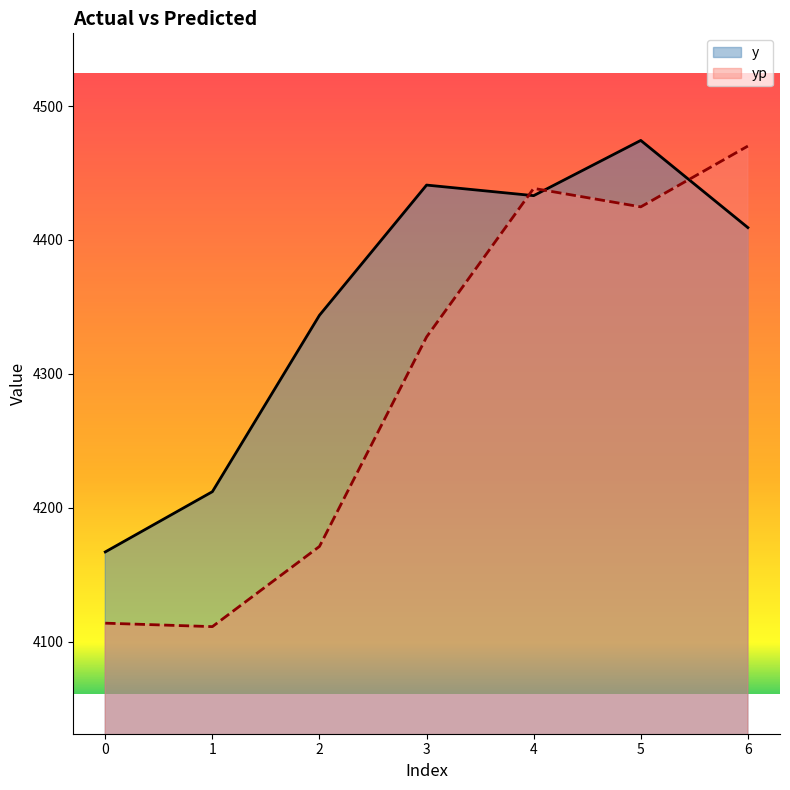

Which series ends up on top after the final intersection of yp and y?

yp